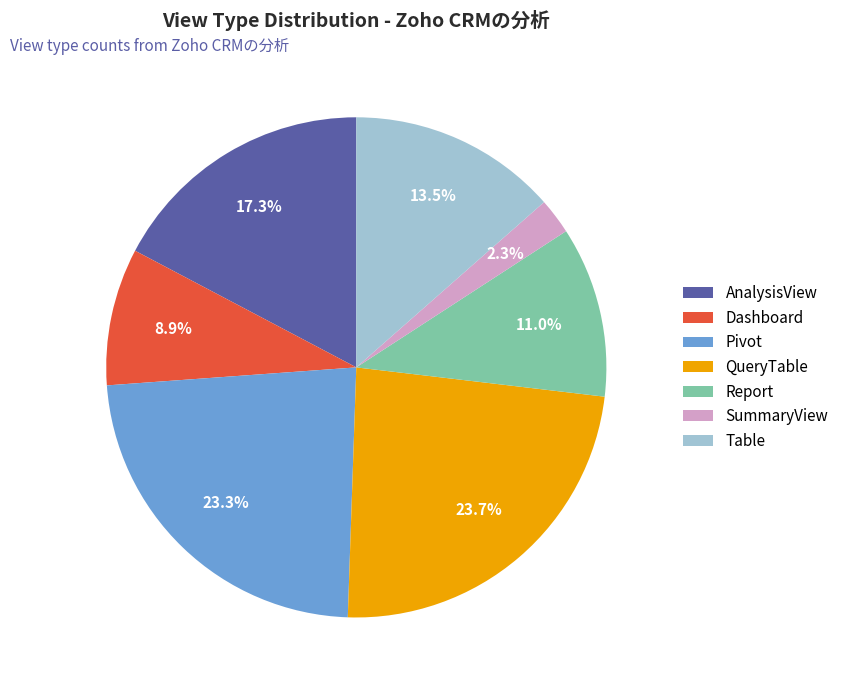

What is the total percentage of Table and AnalysisView?

30.8%